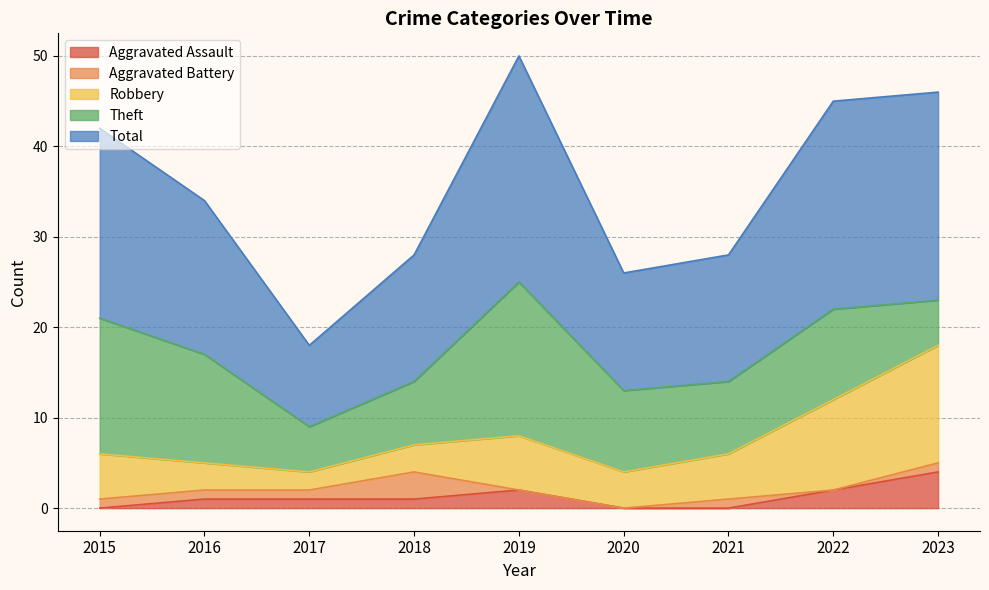

List the labels in order of Robbery value, largest first.

2023, 2022, 2019, 2015, 2021, 2020, 2016, 2018, 2017